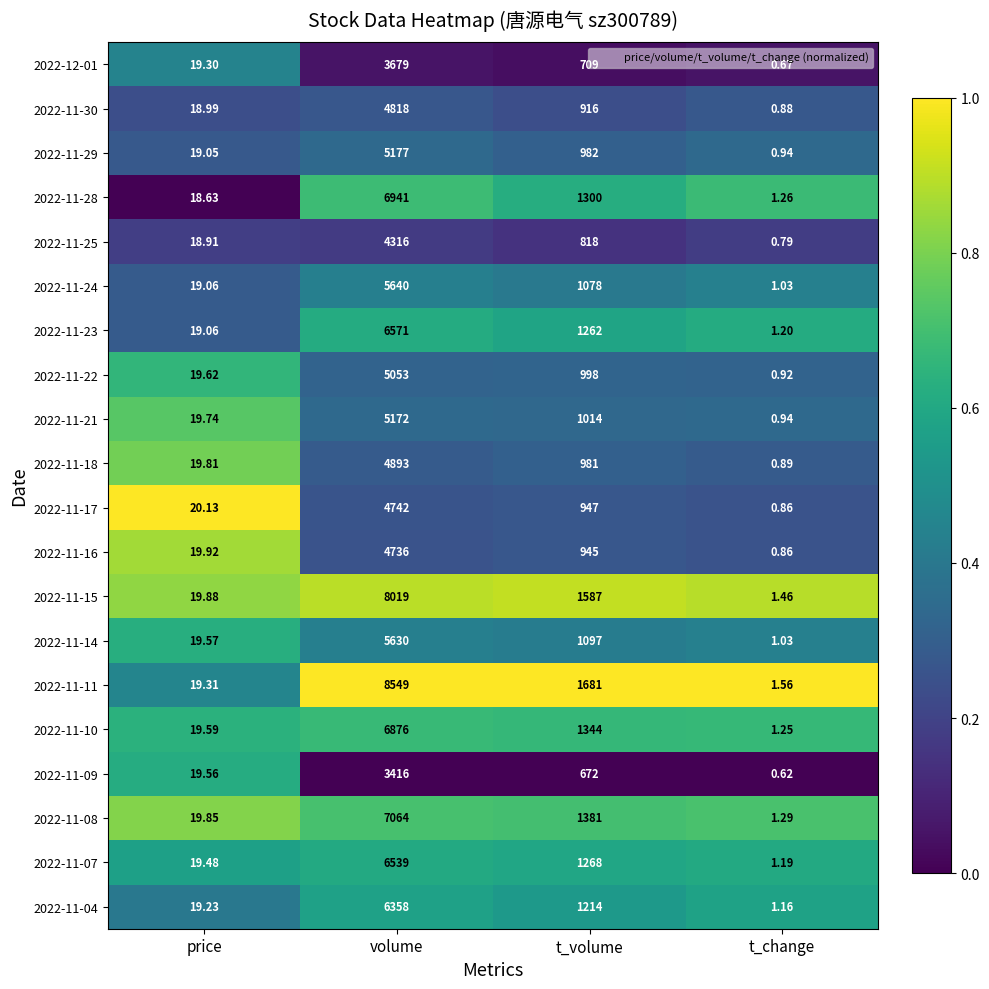

Rank the categories by 2022-11-25 value from highest to lowest.

volume, t_volume, price, t_change